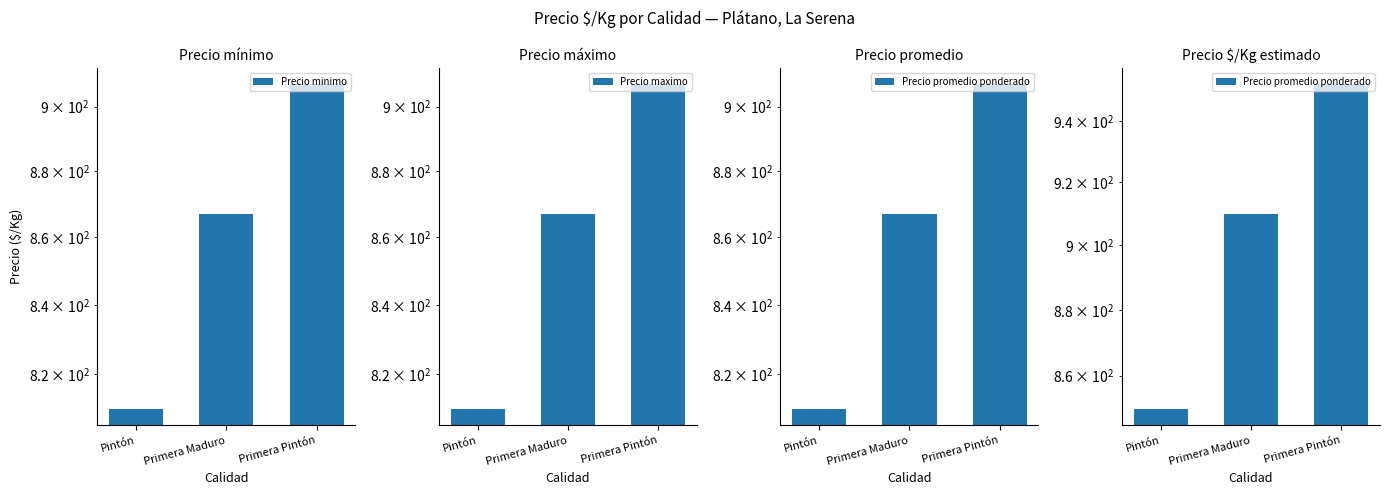

What is the difference between the maximum and minimum values in the Precio maximo series?

97